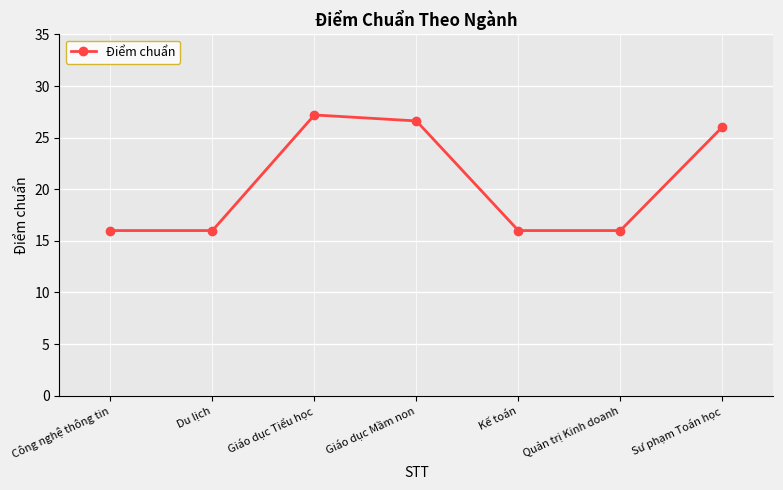

The value at Công nghệ thông tin is 16.0. True or false?

True